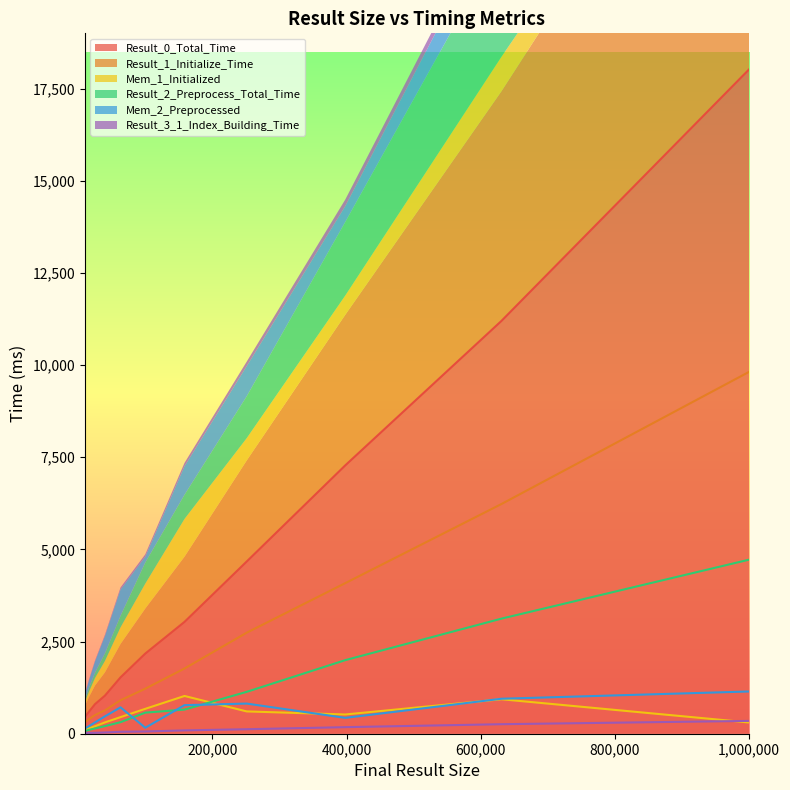

Between 398107 and 1000000, which series saw the biggest shift?

Result_0_Total_Time